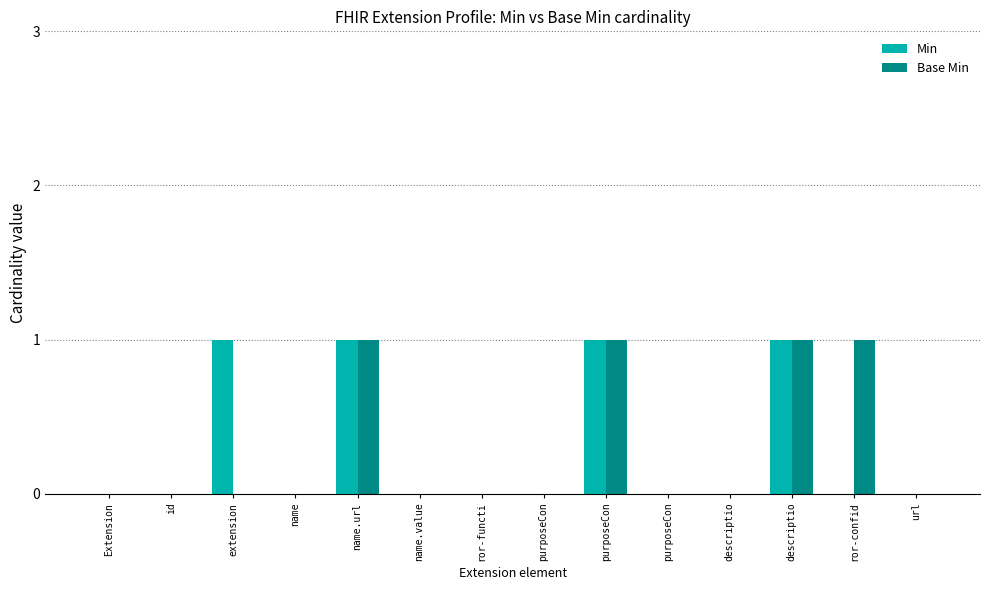

What is the label of the 8th bar from the right?

ror-functi